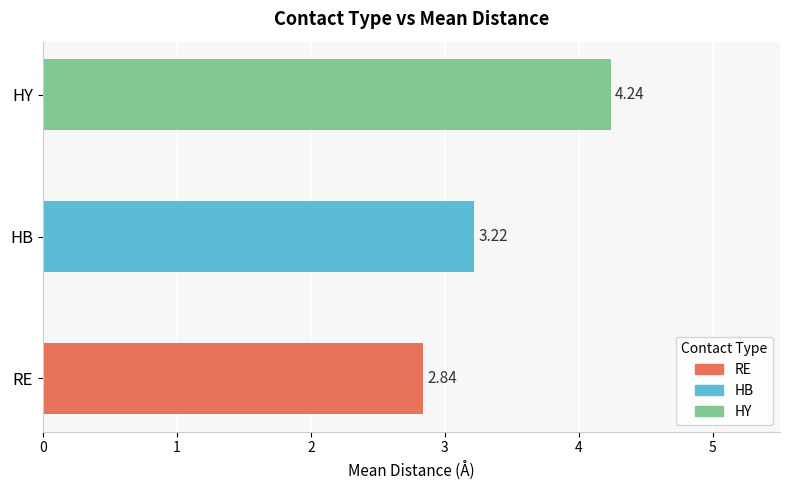

At which label is the value closest to 3?

RE